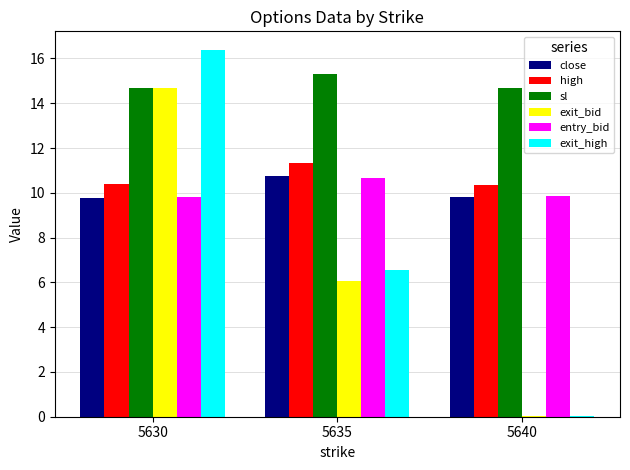

Which series changed the most between 5630 and 5640?

exit_high